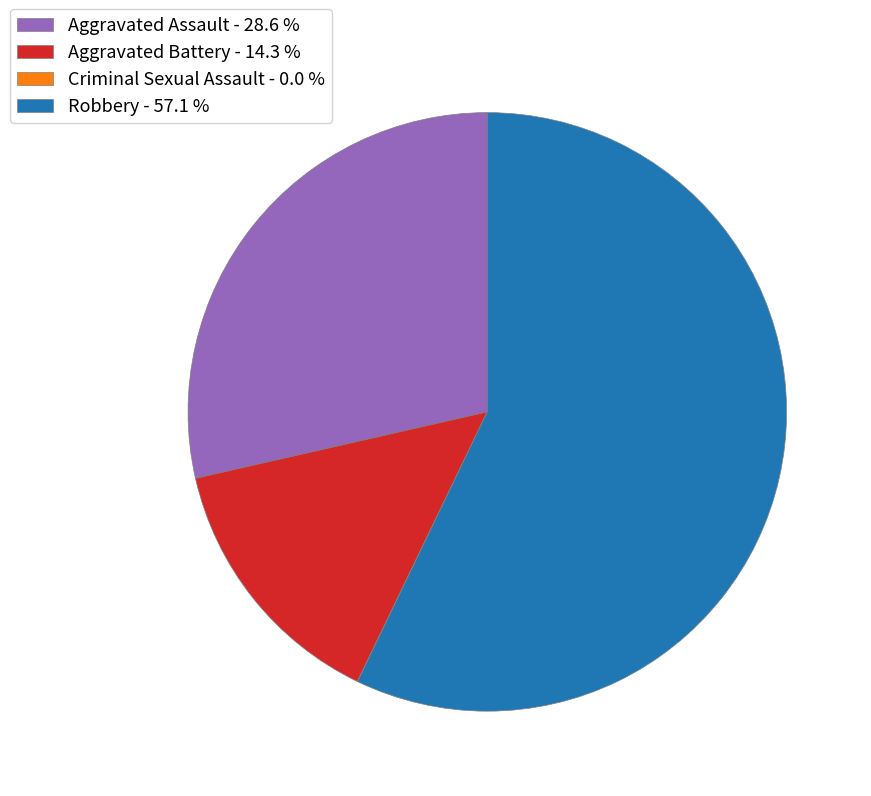

Does Robbery - 57.1 % account for over 50% of the chart?

Yes